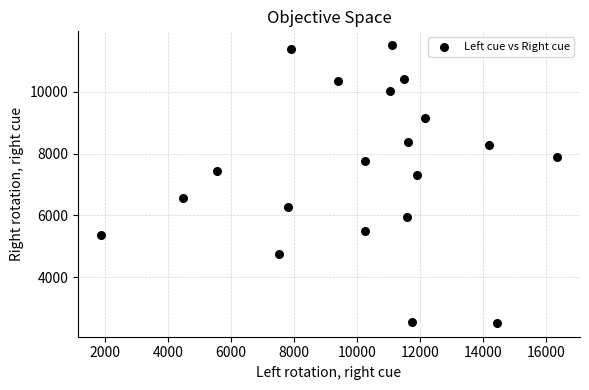

What is the range of X values (max minus min)?

14466